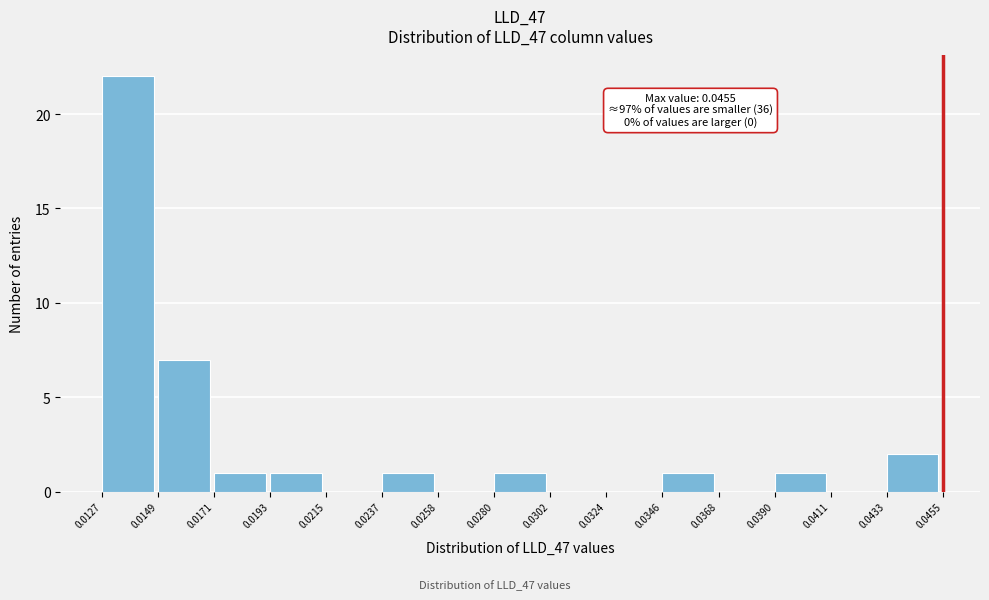

Over which range of the x-axis is the bar tallest?

0.0127 to 0.0149